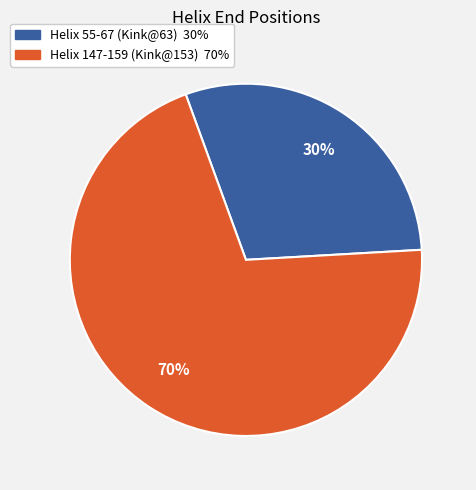

To the nearest percent, what is the combined percentage of Helix 147-159 (Kink@153) and Helix 55-67 (Kink@63)?

100%